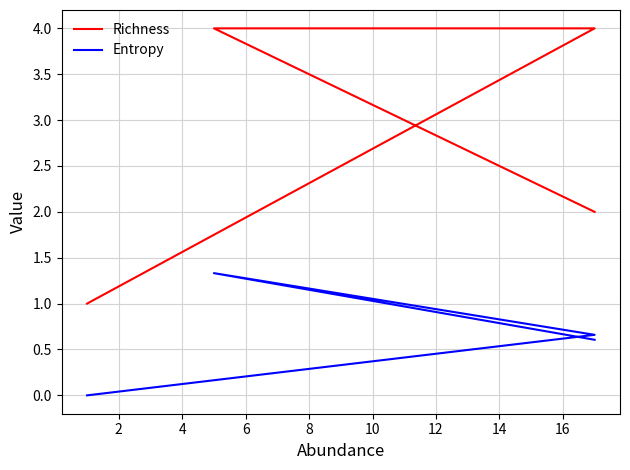

Which series has the largest total across all categories?

Richness